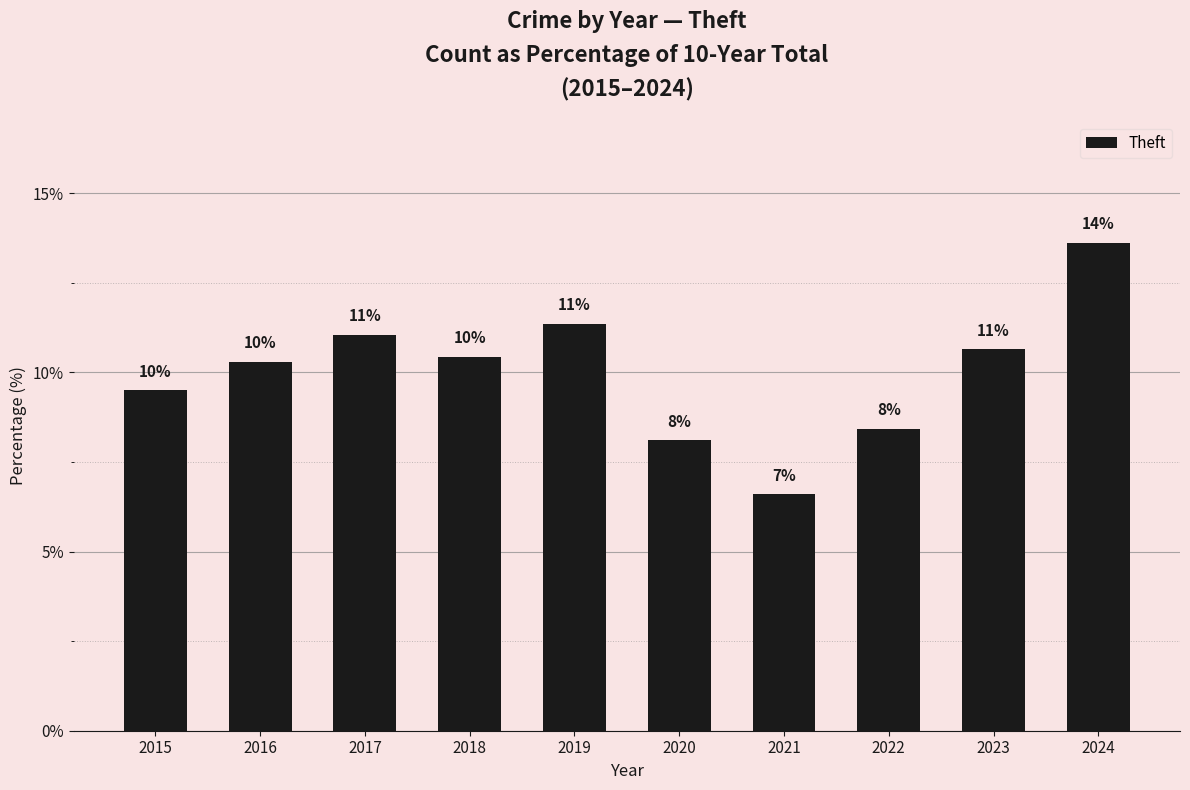

What is the change in value from 2017 to 2019?

+0.3